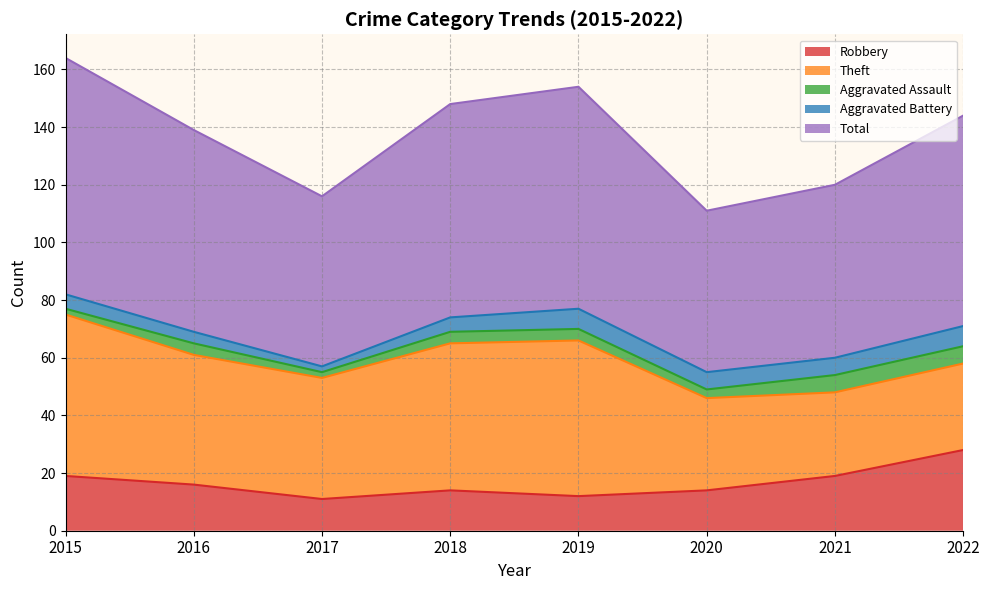

Which series has the widest spread of values?

Theft